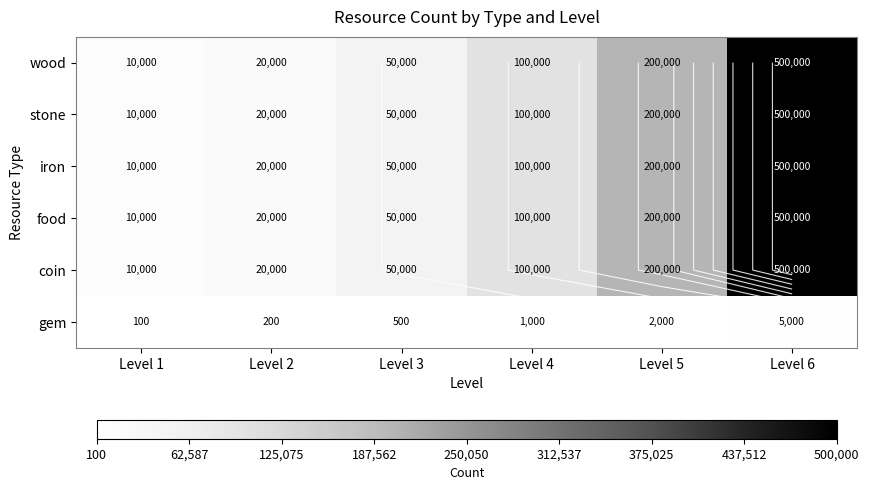

Rank the series at Level 2 from lowest to highest value.

gem, wood, stone, iron, food, coin